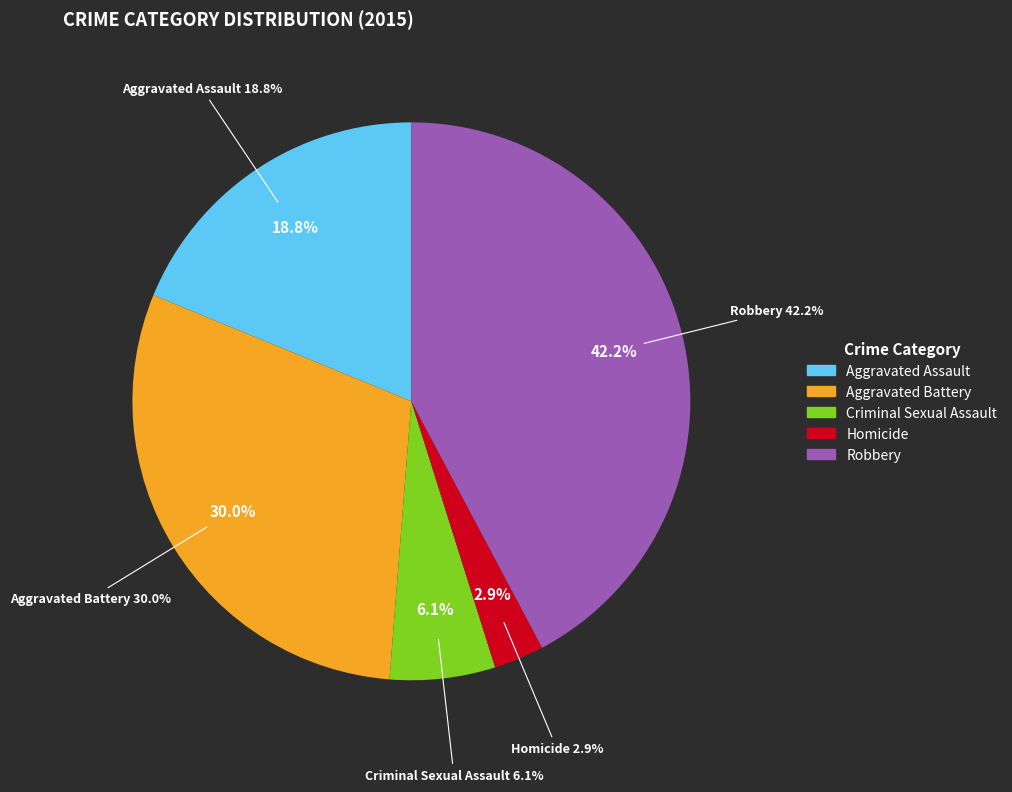

To the nearest percent, what portion does Robbery represent?

42%